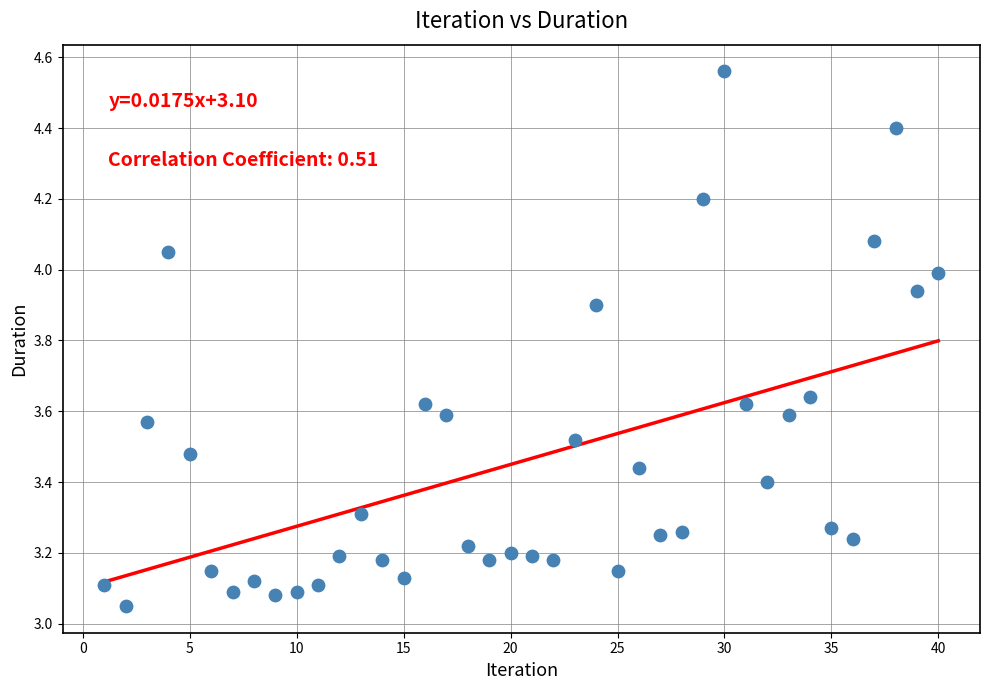

What is the range of X values (max minus min)?

39.0